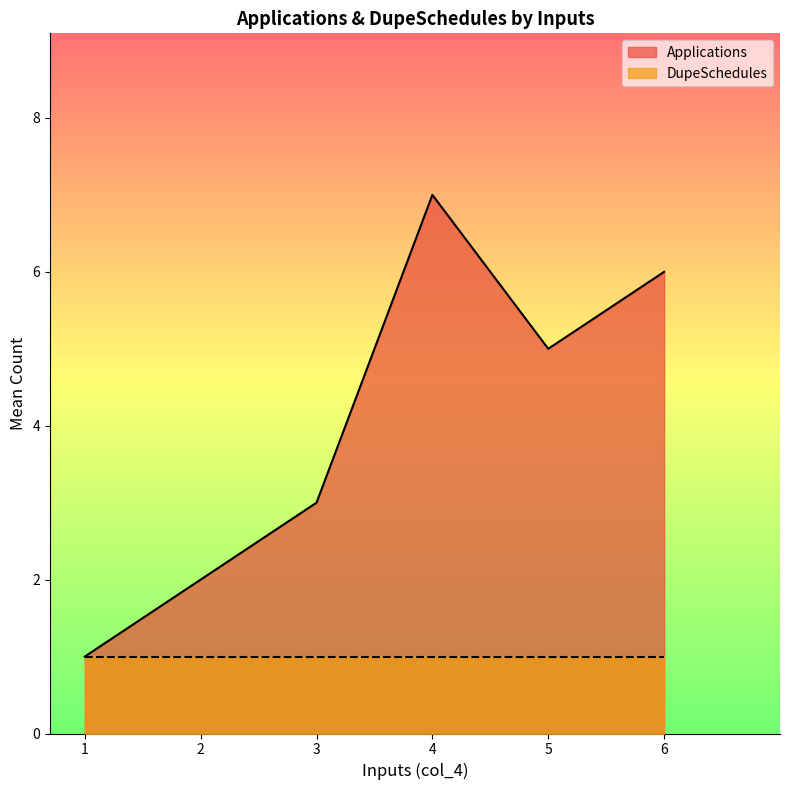

What is the minimum value for DupeSchedules?

1